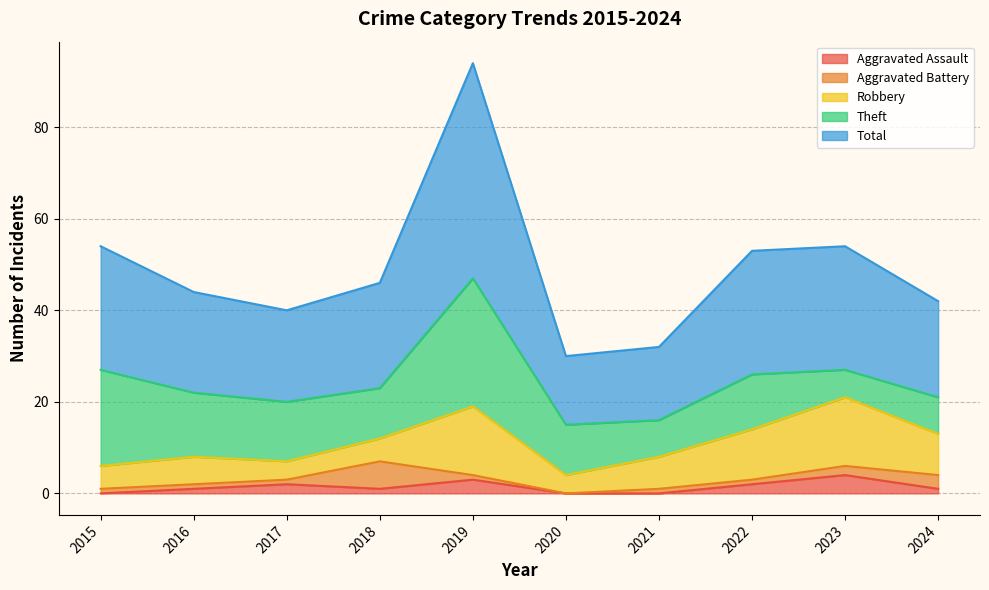

Is the value of Total at 2015 greater than the value of Aggravated Assault at 2020?

Yes